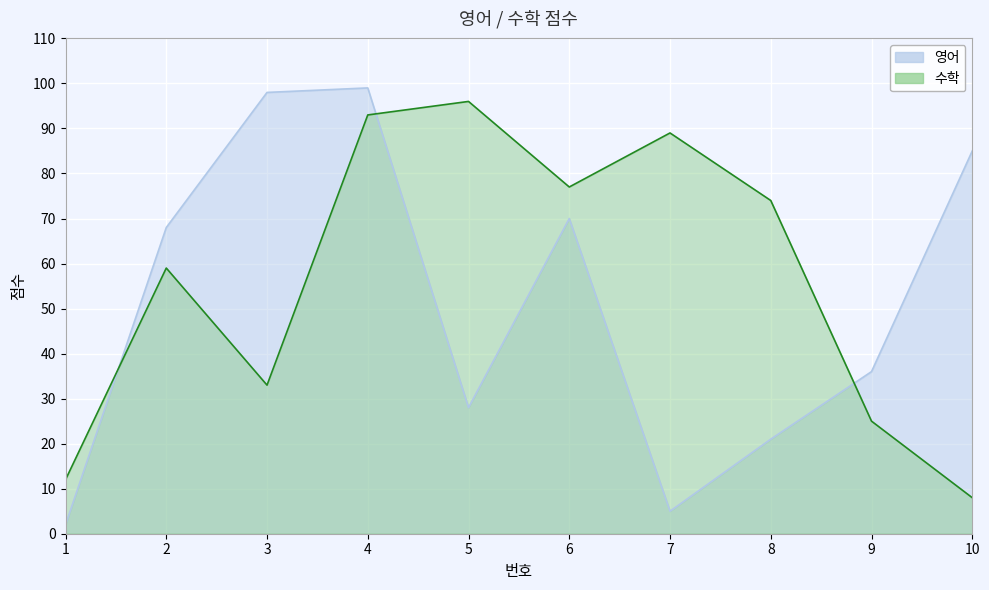

What is the spread (max minus min) of values at 5?

68